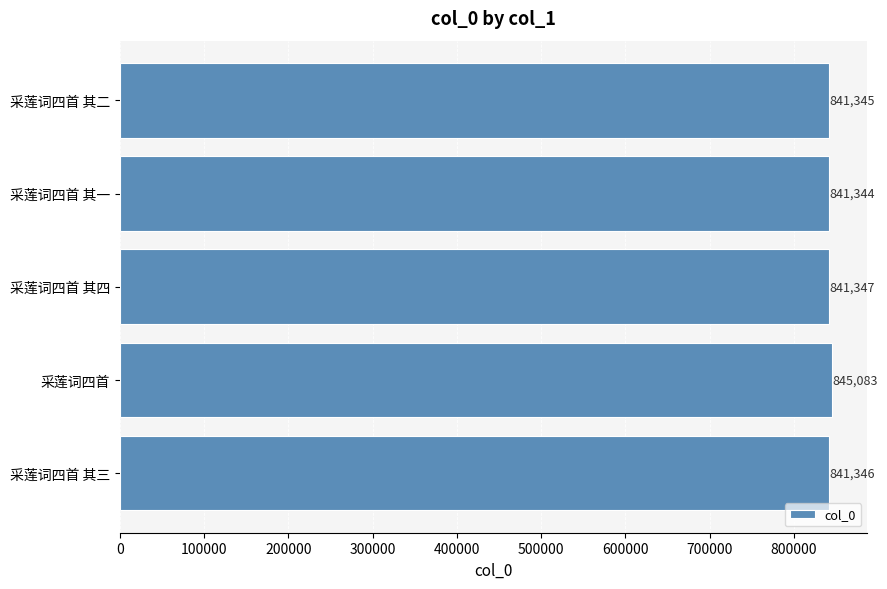

Reading bottom to top, what are all the values shown in this chart?

采莲词四首 其三=841346	采莲词四首=845083	采莲词四首 其四=841347	采莲词四首 其一=841344	采莲词四首 其二=841345